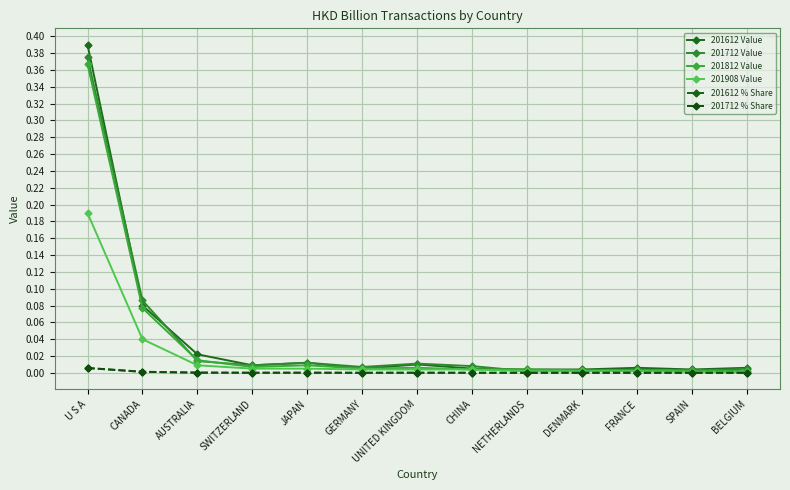

How many lines are shown in the chart?

6